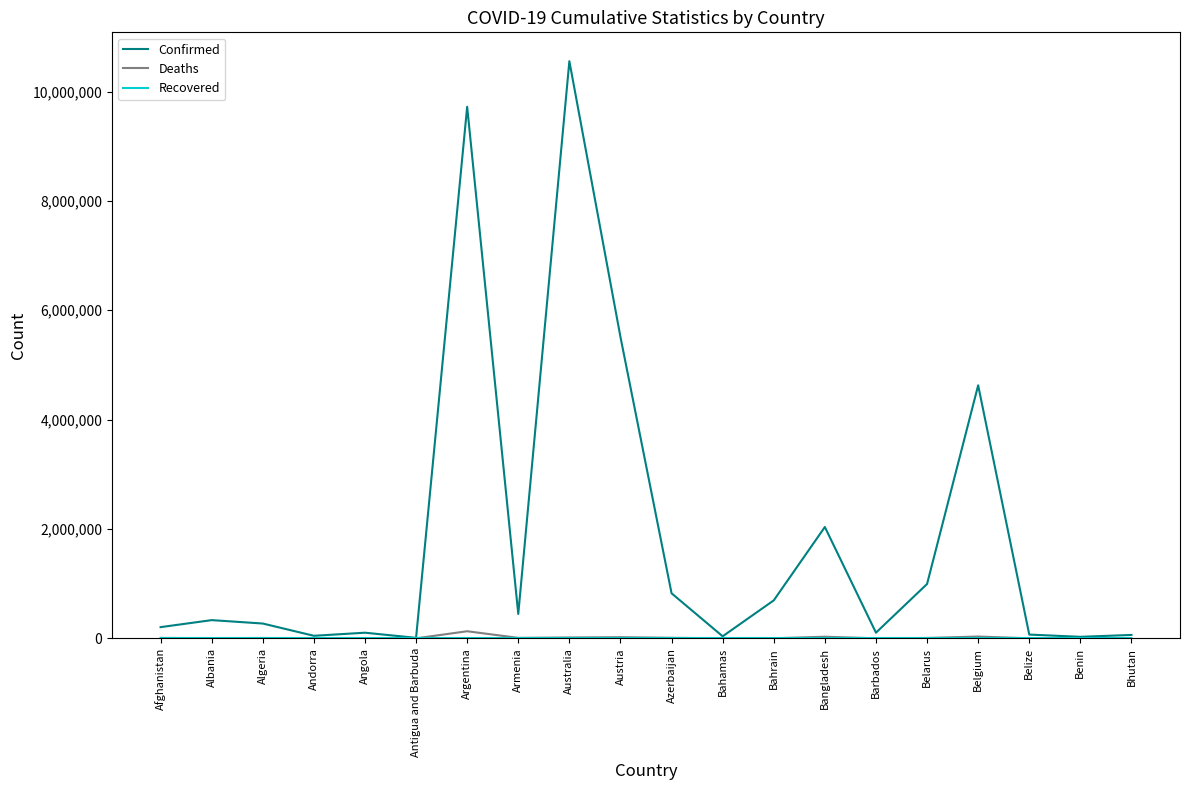

At which category is the sum across all series the highest?

Australia